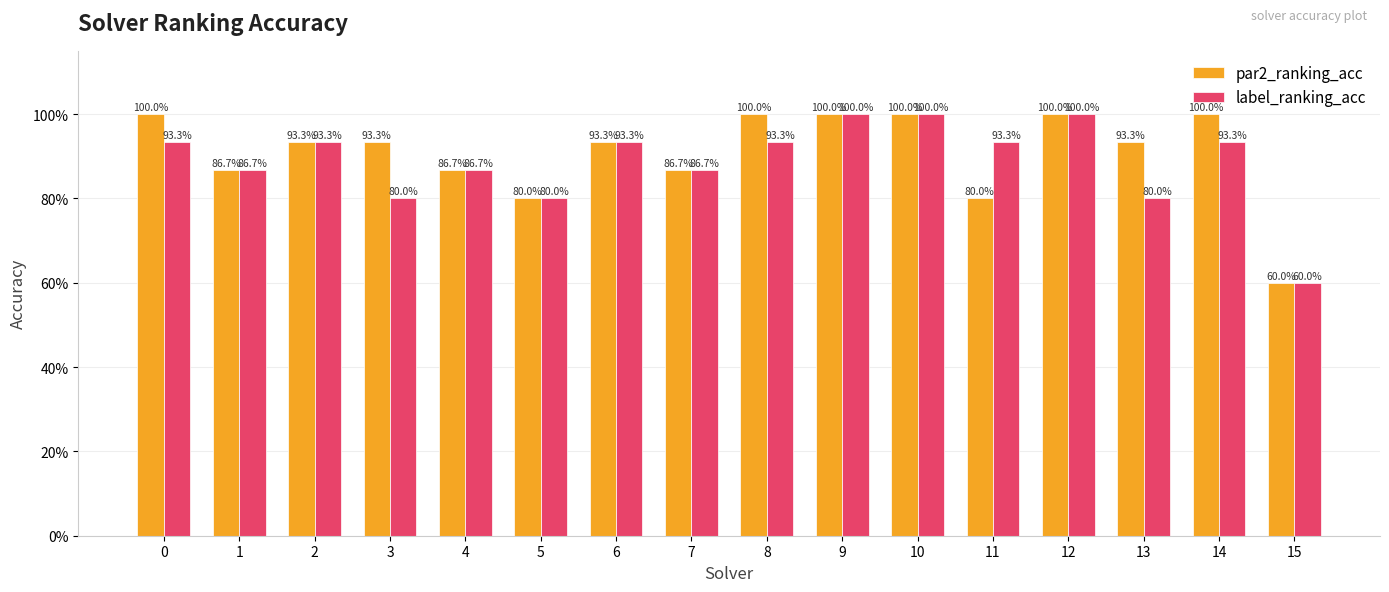

What are all the series names shown in the legend?

par2_ranking_acc, label_ranking_acc